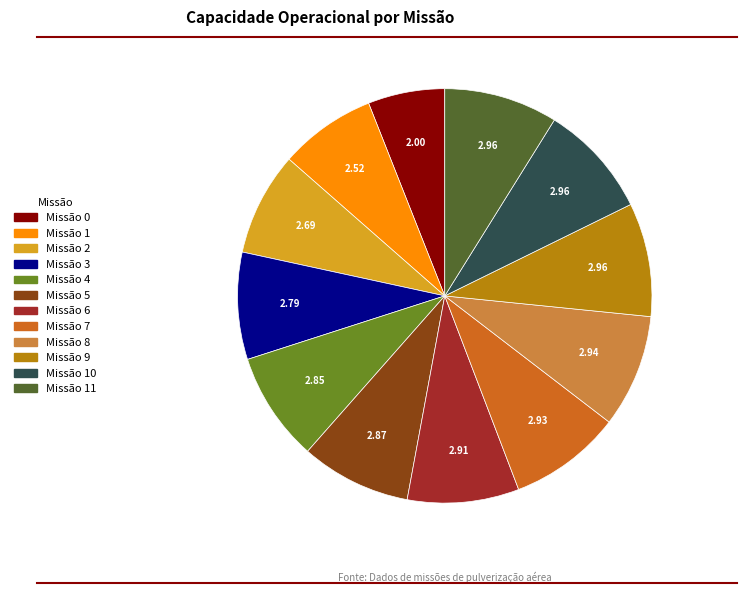

Count the number of slices in the pie.

12